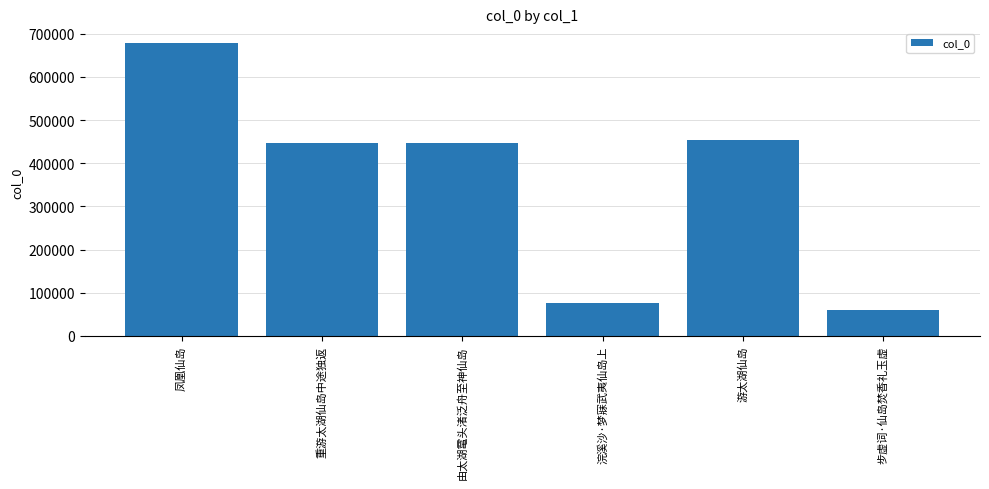

What is the label of the 1st bar from the left?

凤凰仙岛